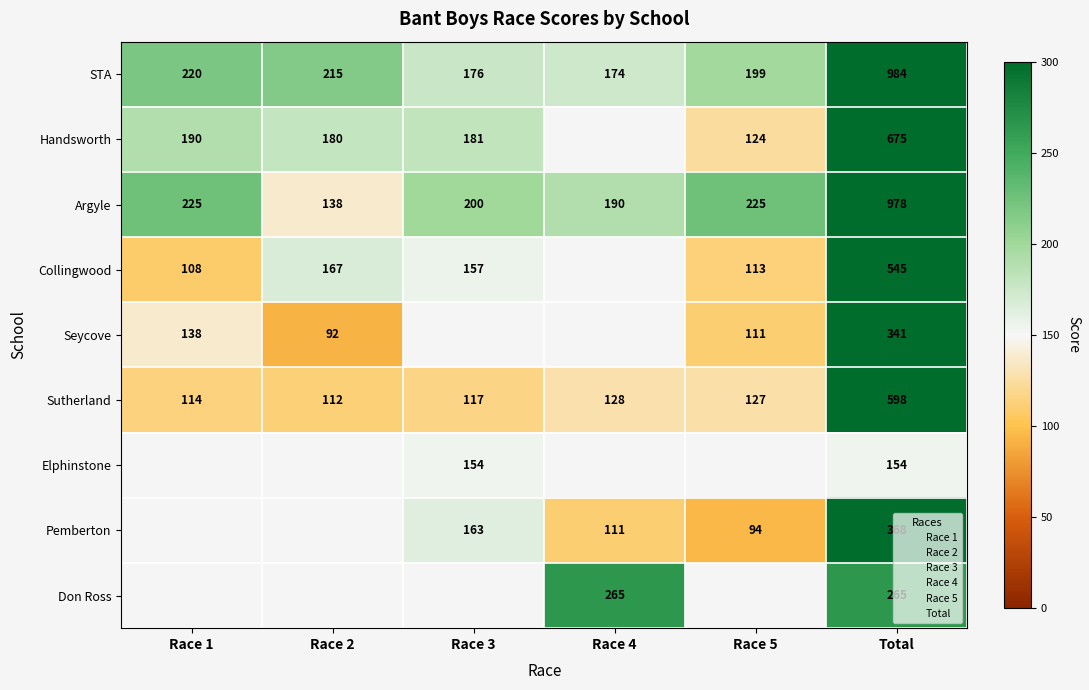

At Race 5, list the series in order from smallest to largest.

Pemberton, Seycove, Collingwood, Handsworth, Sutherland, STA, Argyle, Elphinstone, Don Ross